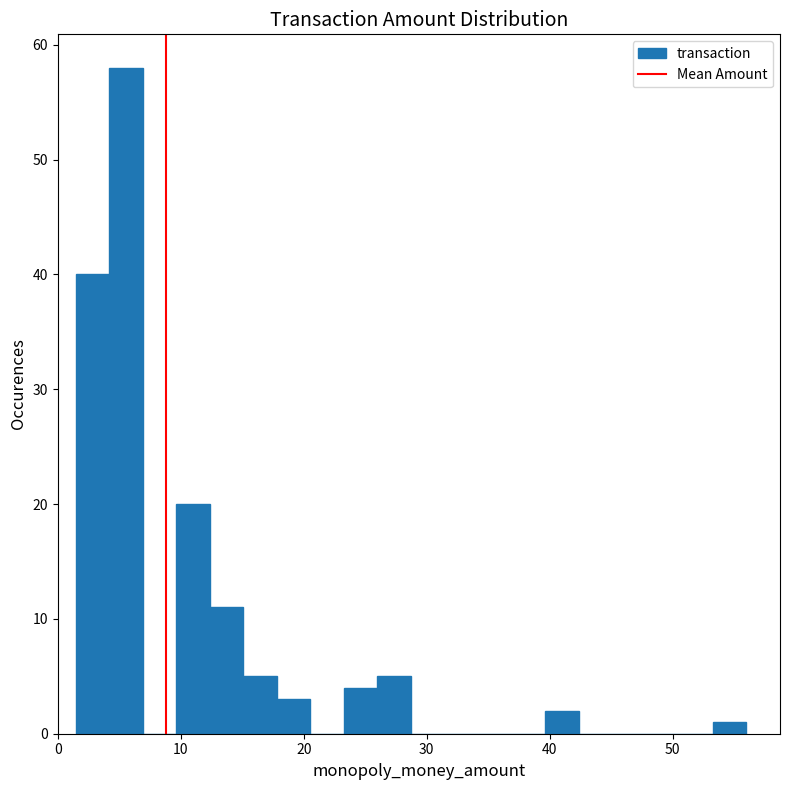

Read against the x-axis, roughly where is the centre of the tallest bar?

6